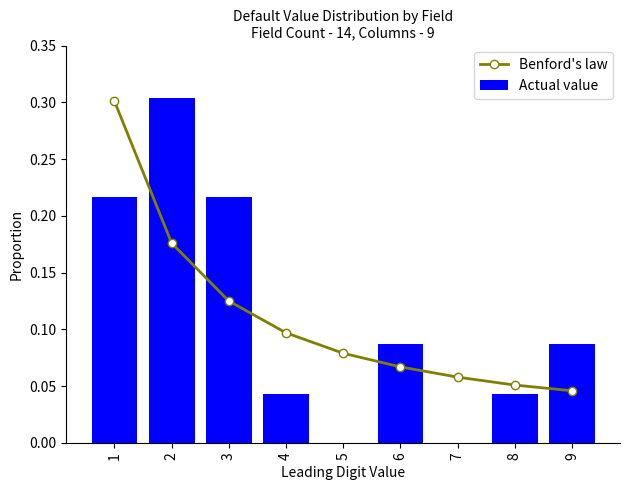

True or false: Actual value has a value of 0.1 at 1.

False